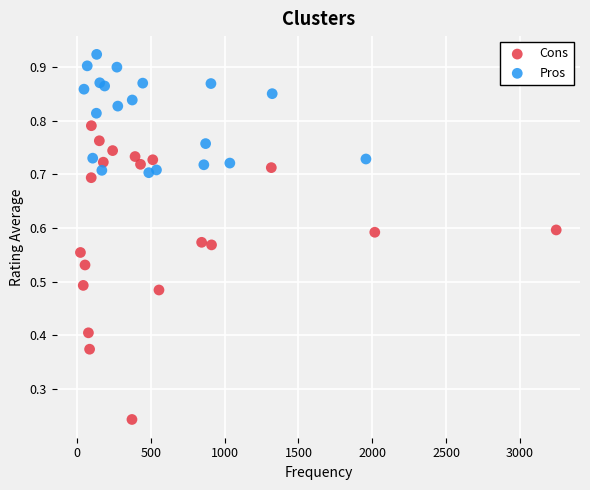

Which series contains the highest Y value?

Pros